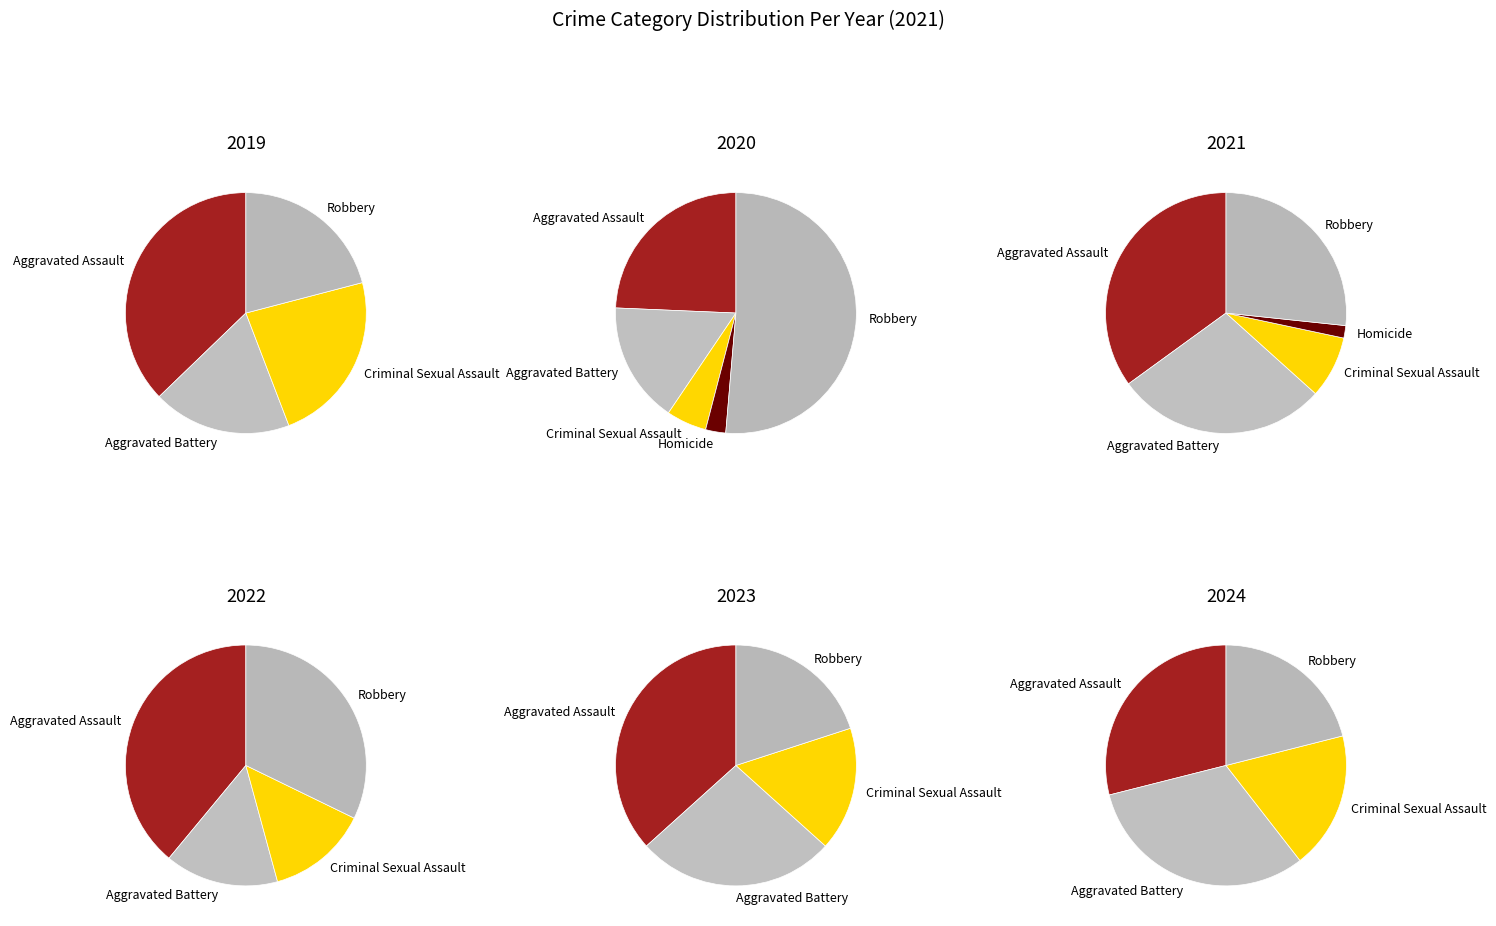

Is Robbery the majority of the pie?

No